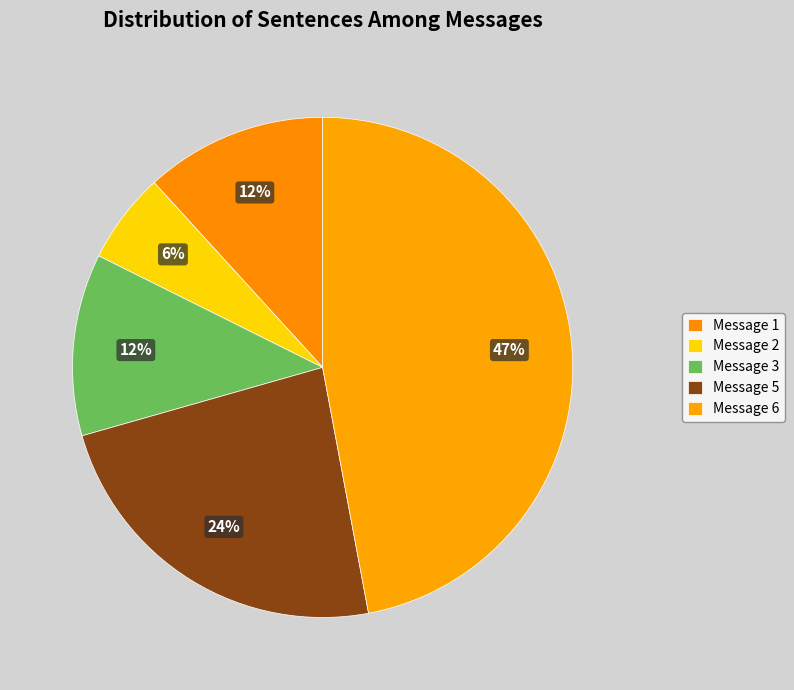

How many segments does this pie chart have?

5